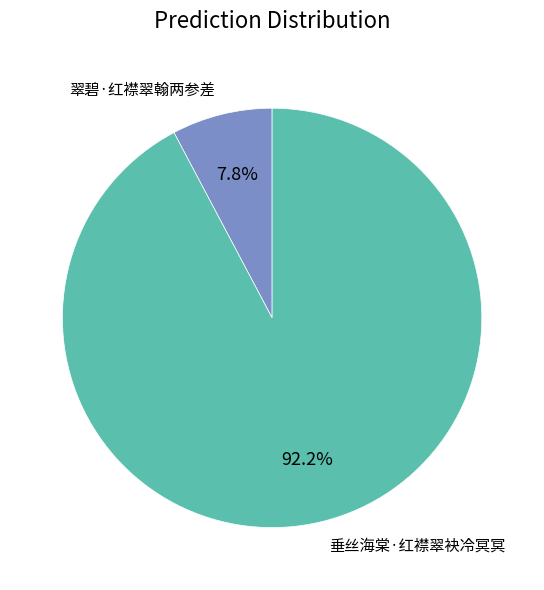

To the nearest percent, what is the average slice percentage?

50%